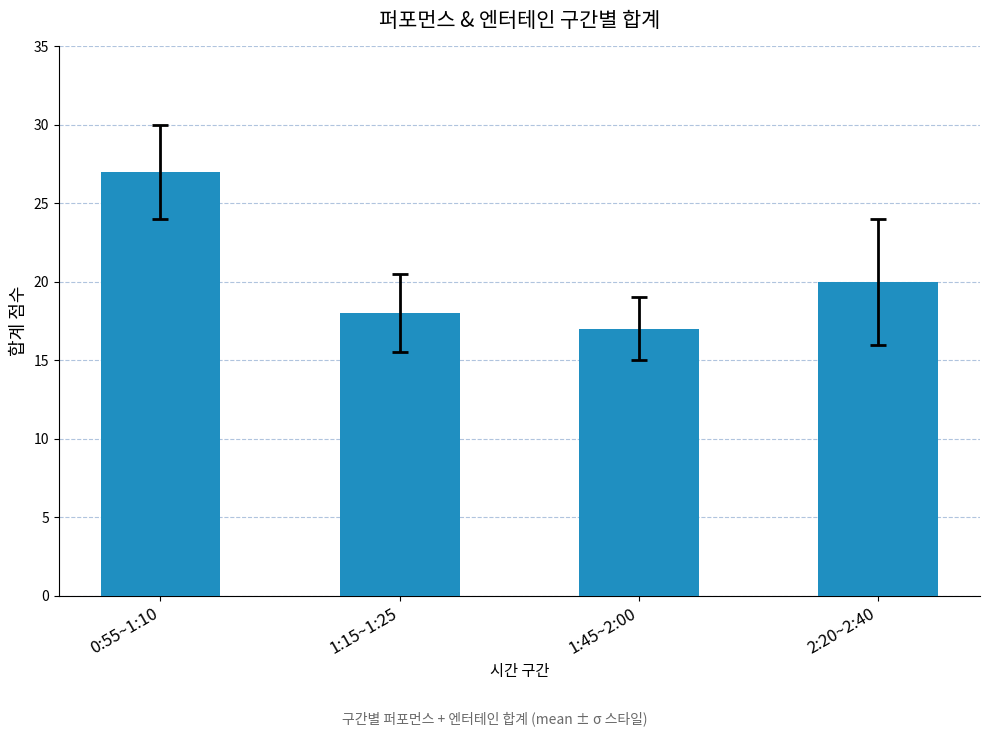

What is the difference between the second highest and minimum values?

3